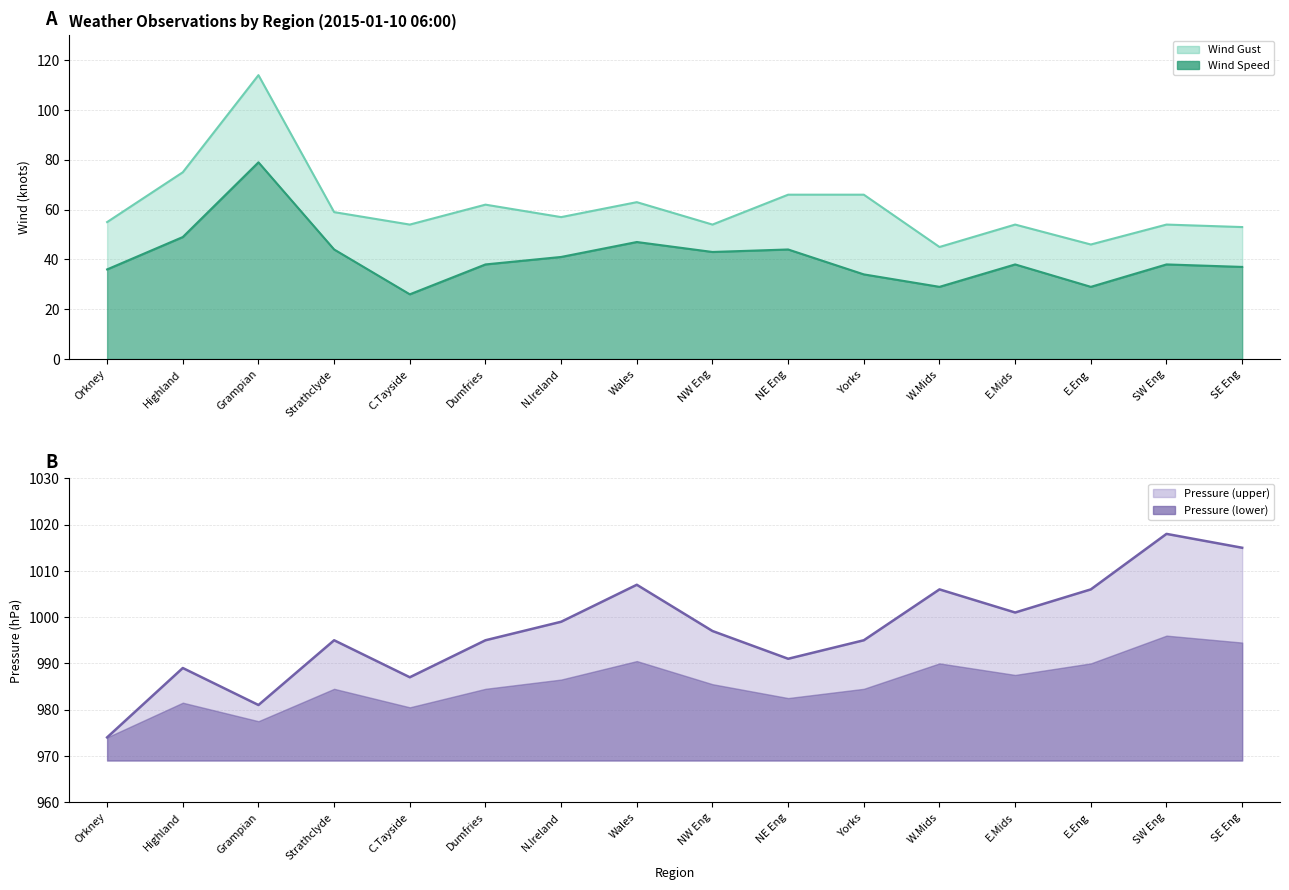

In Wind Gust, how many points are lower than both neighbors (excluding endpoints)?

5